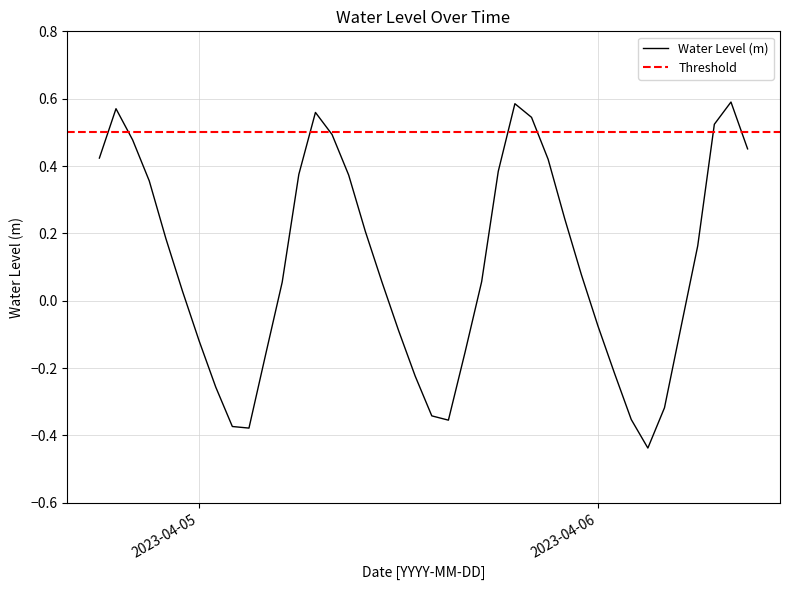

How many interior local valleys (lower than both neighbors) does the data have?

3